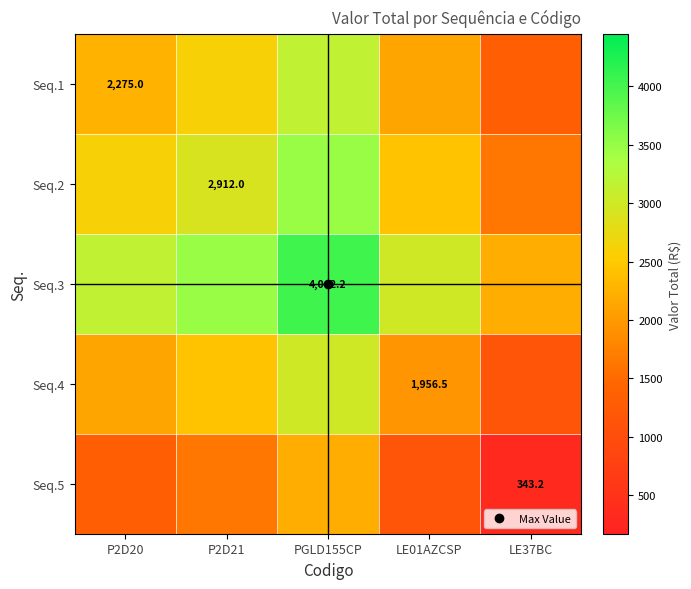

Is the value of Seq.4 at LE37BC greater than the value of Seq.5 at PGLD155CP?

No